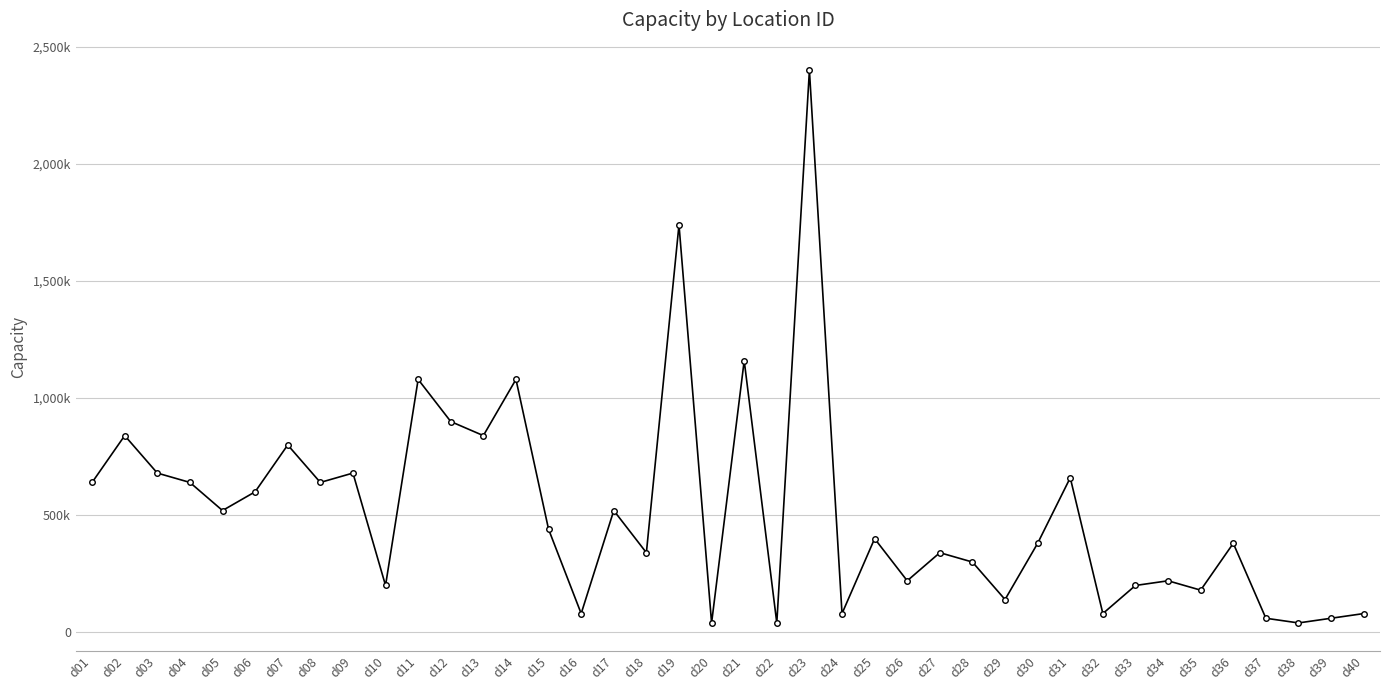

List the labels in order of value, largest first.

d23, d19, d21, d11, d14, d12, d02, d13, d07, d03, d09, d31, d01, d04, d08, d06, d05, d17, d15, d25, d30, d36, d18, d27, d28, d26, d34, d10, d33, d35, d29, d16, d24, d32, d40, d37, d39, d20, d22, d38